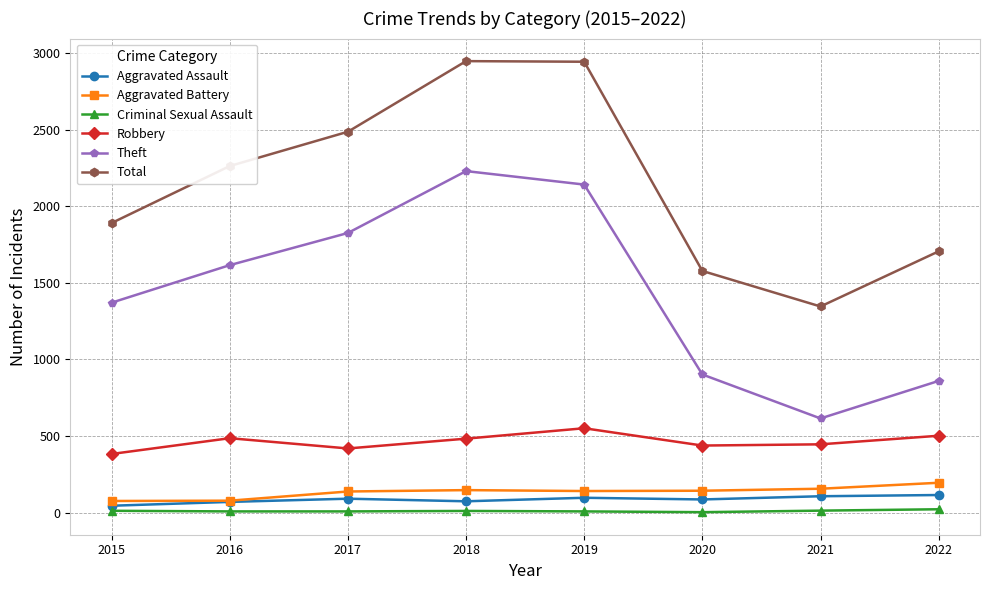

At which category does Total reach its first local valley?

2021